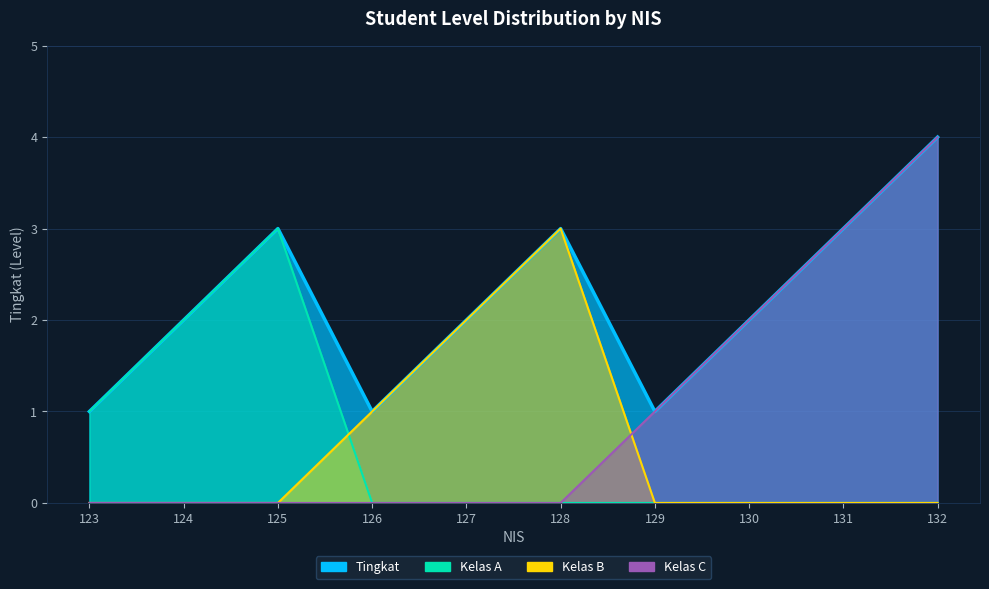

What is the maximum value shown in the chart?

4